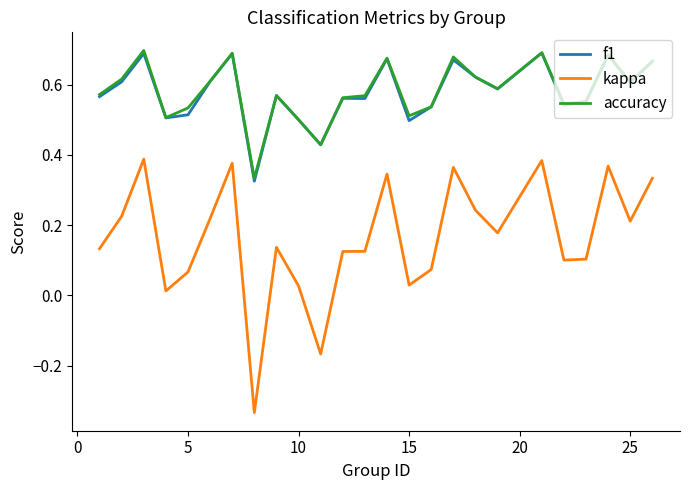

True or false: f1 and kappa intersect in this chart.

False